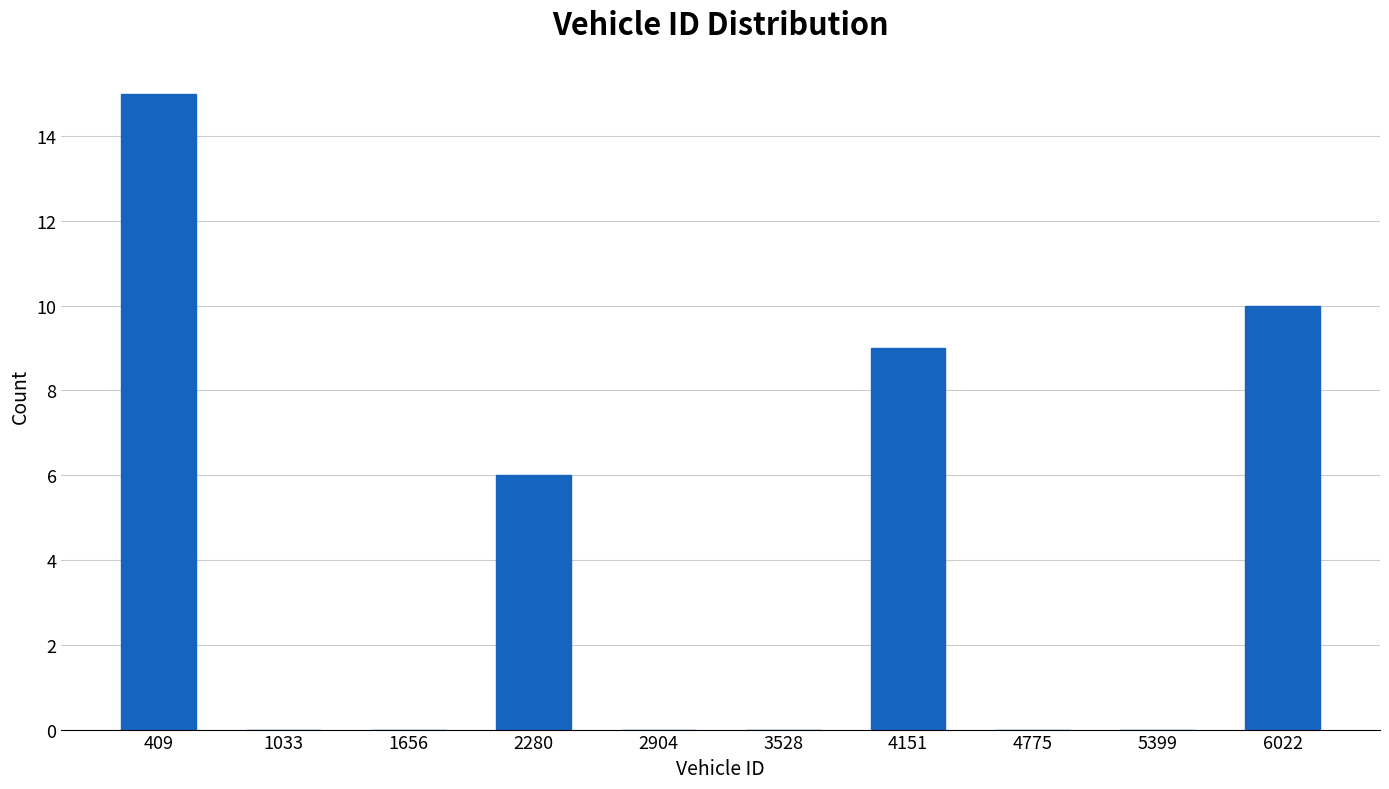

Reading left to right, transcribe all the data shown in this chart.

409=15	1033=0	1656=0	2280=6	2904=0	3528=0	4151=9	4775=0	5399=0	6022=10